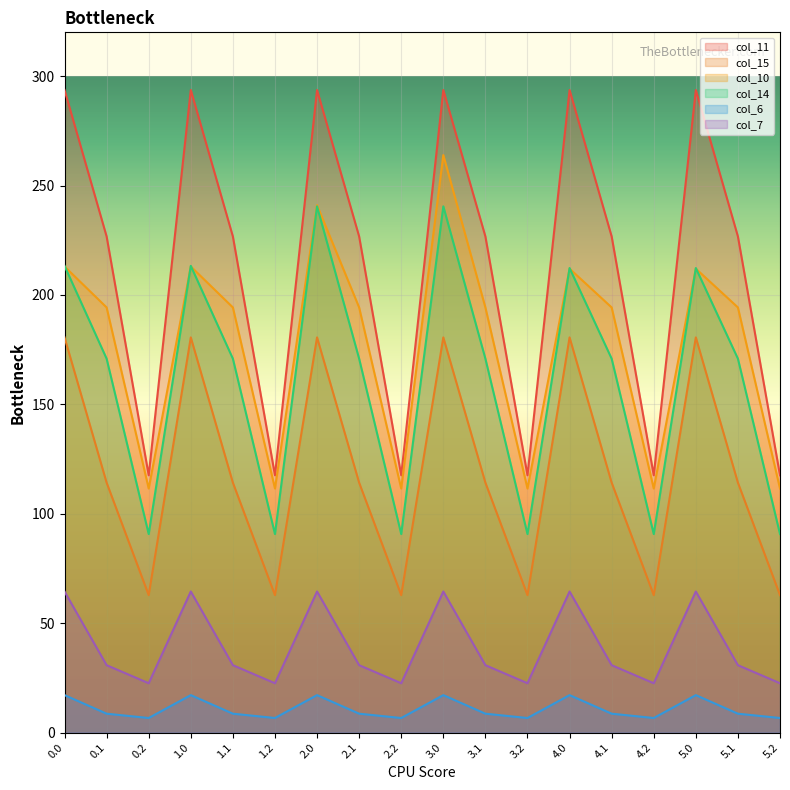

What is the average value of the col_6 series?

10.8